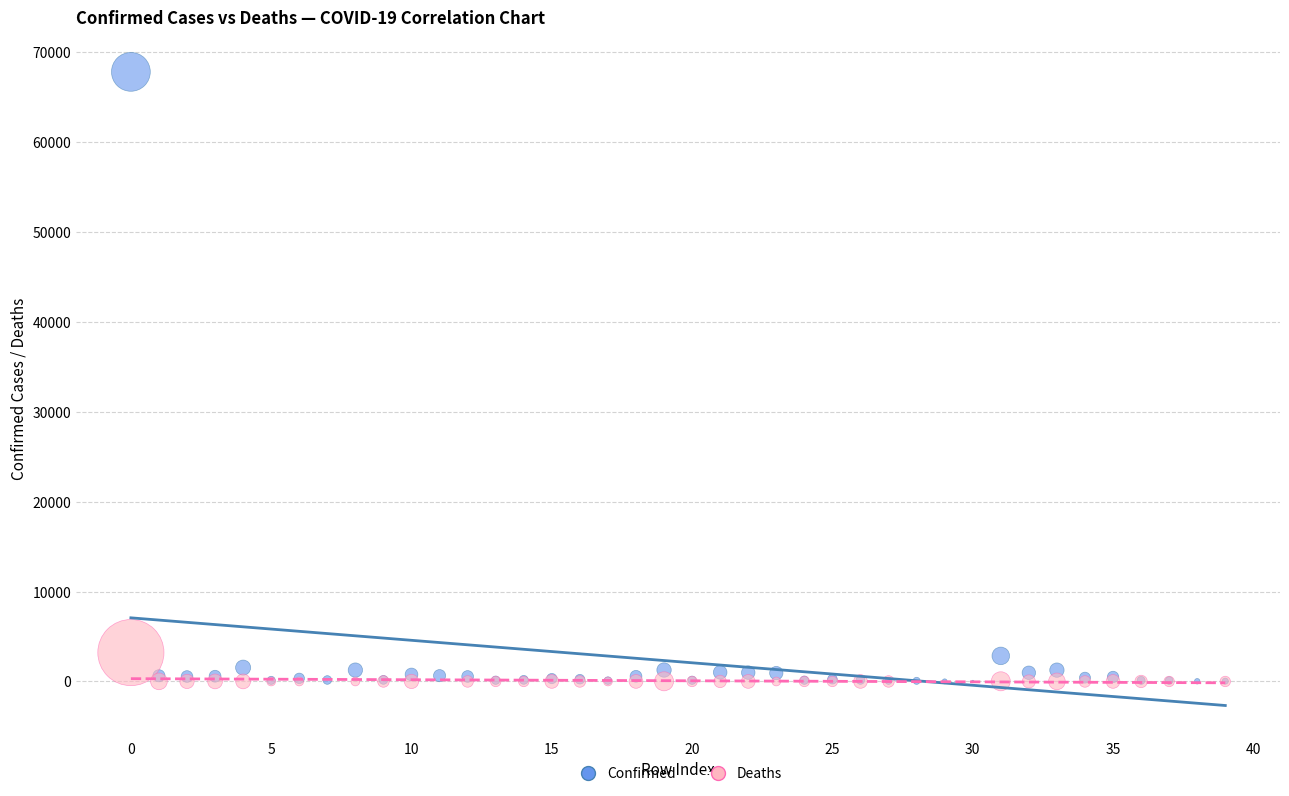

Which series reaches the maximum Y coordinate?

Confirmed